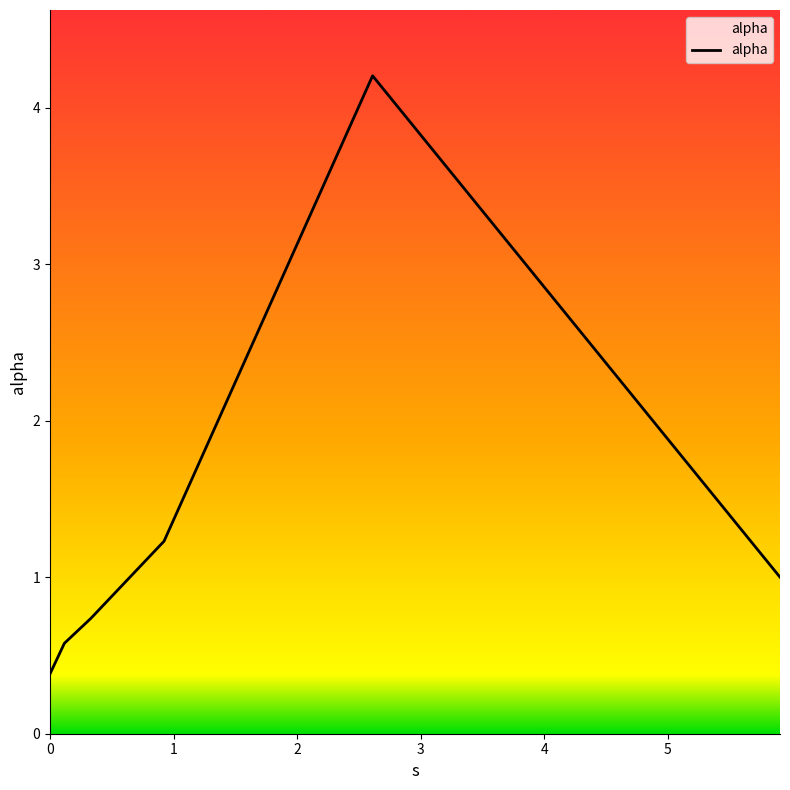

True or false: the data has more than 1 interior local peaks.

False